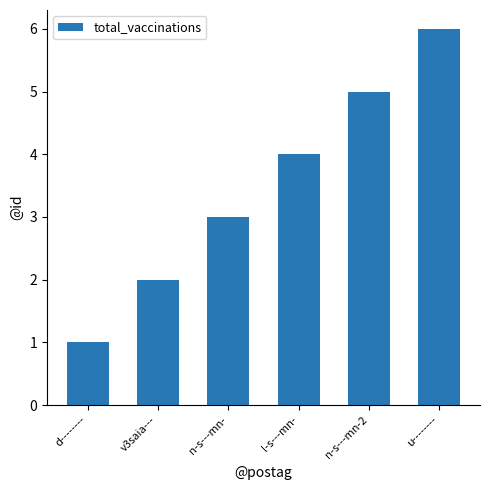

Which label corresponds to the smallest value in the chart?

d--------